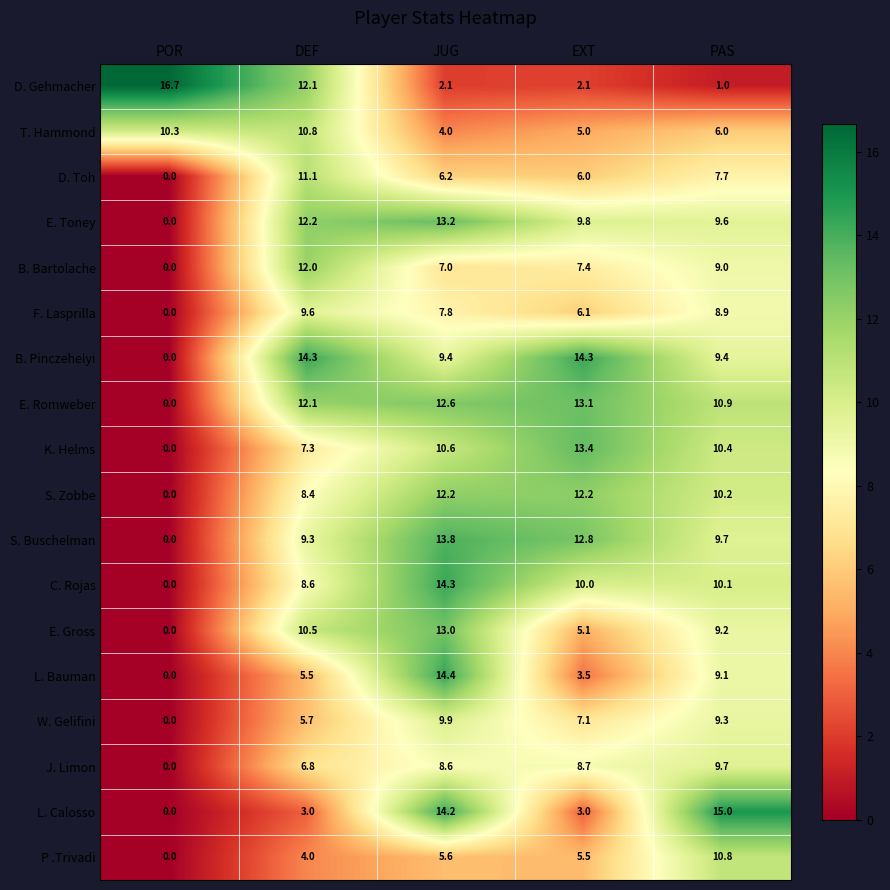

What is the total value across all series at PAS?

166.0